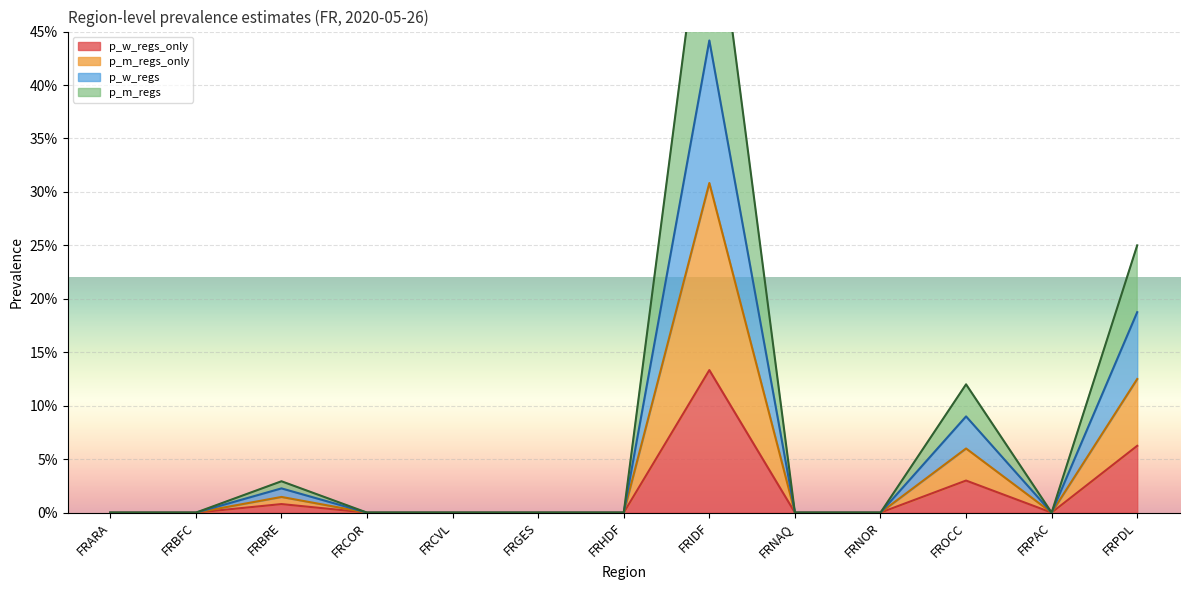

Reading right to left, what are all the values shown in this chart?

p_w_regs_only: FRPDL=0.1	FRPAC=0.0	FROCC=0.0	FRNOR=0.0	FRNAQ=0.0	FRIDF=0.1	FRHDF=0.0	FRGES=0.0	FRCVL=0.0	FRCOR=0.0	FRBRE=0.0	FRBFC=0.0	FRARA=0.0
p_m_regs_only: FRPDL=0.1	FRPAC=0.0	FROCC=0.1	FRNOR=0.0	FRNAQ=0.0	FRIDF=0.3	FRHDF=0.0	FRGES=0.0	FRCVL=0.0	FRCOR=0.0	FRBRE=0.0	FRBFC=0.0	FRARA=0.0
p_w_regs: FRPDL=0.2	FRPAC=0.0	FROCC=0.1	FRNOR=0.0	FRNAQ=0.0	FRIDF=0.4	FRHDF=0.0	FRGES=0.0	FRCVL=0.0	FRCOR=0.0	FRBRE=0.0	FRBFC=0.0	FRARA=0.0
p_m_regs: FRPDL=0.2	FRPAC=0.0	FROCC=0.1	FRNOR=0.0	FRNAQ=0.0	FRIDF=0.6	FRHDF=0.0	FRGES=0.0	FRCVL=0.0	FRCOR=0.0	FRBRE=0.0	FRBFC=0.0	FRARA=0.0